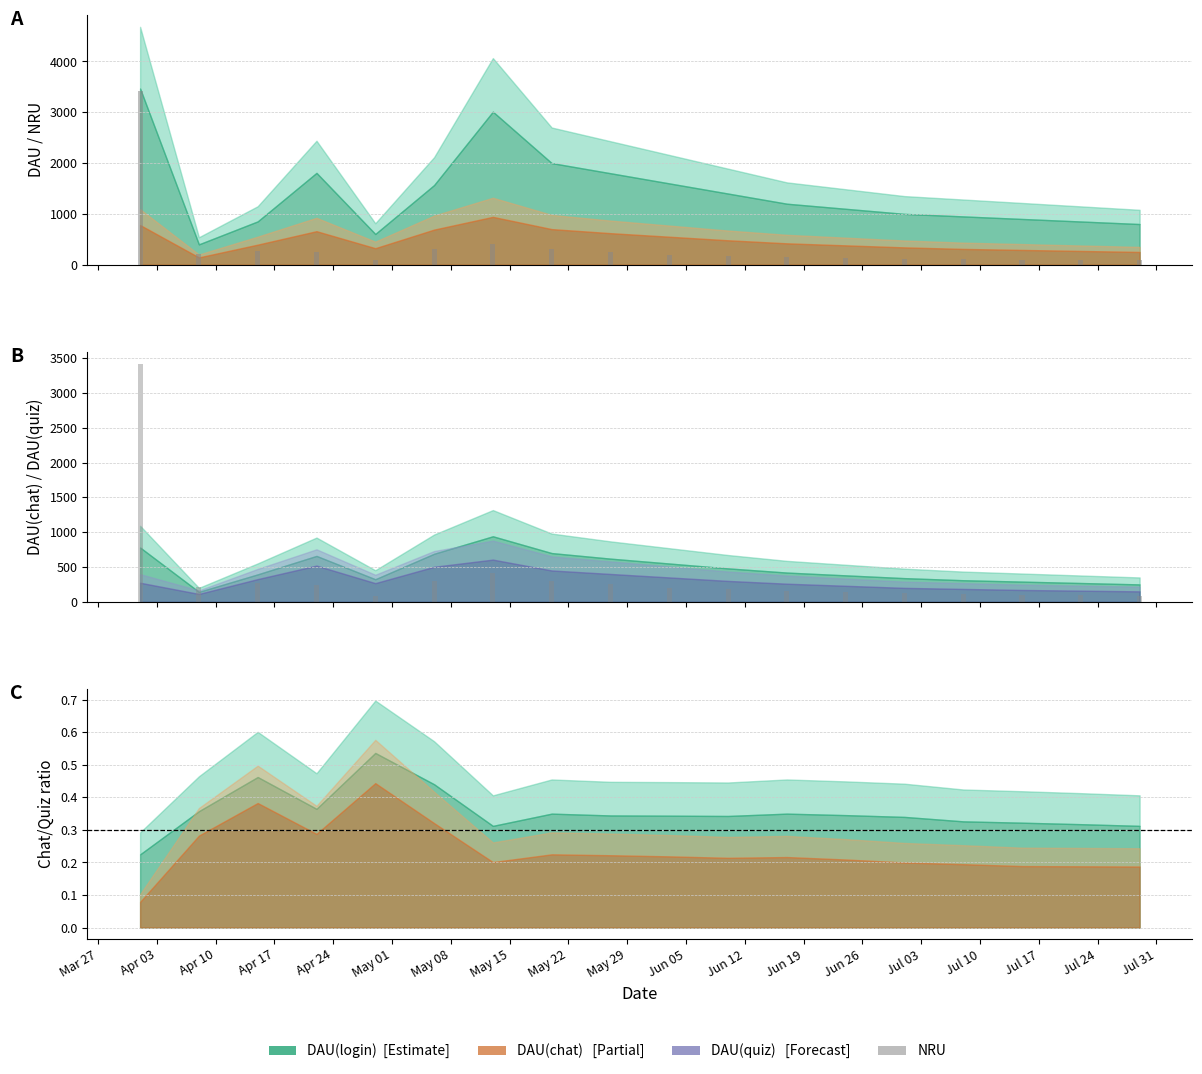

Is it true that the value at Jun 26 is 240?

False